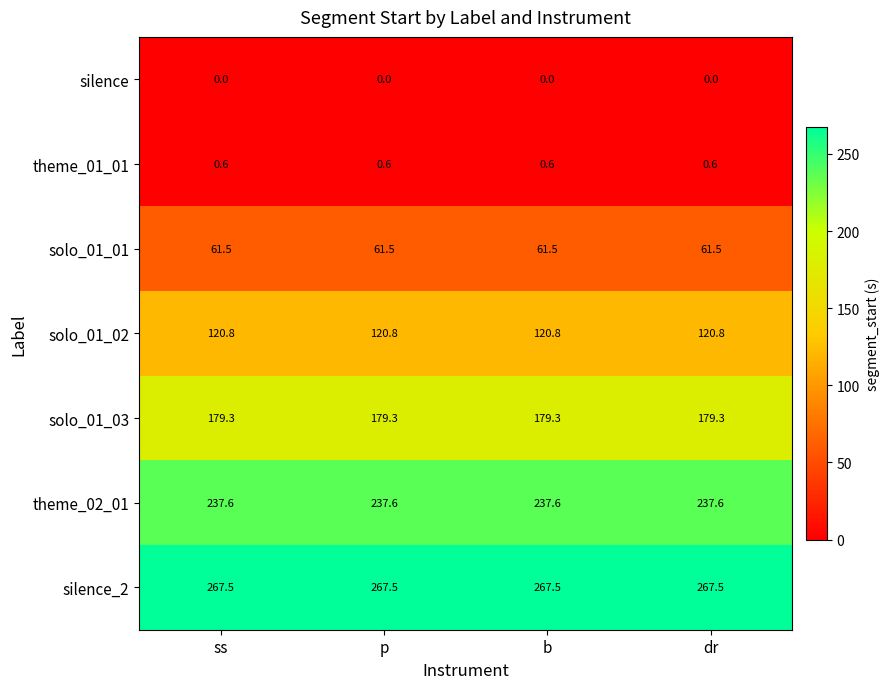

What is the spread (max minus min) of values at ss?

267.5